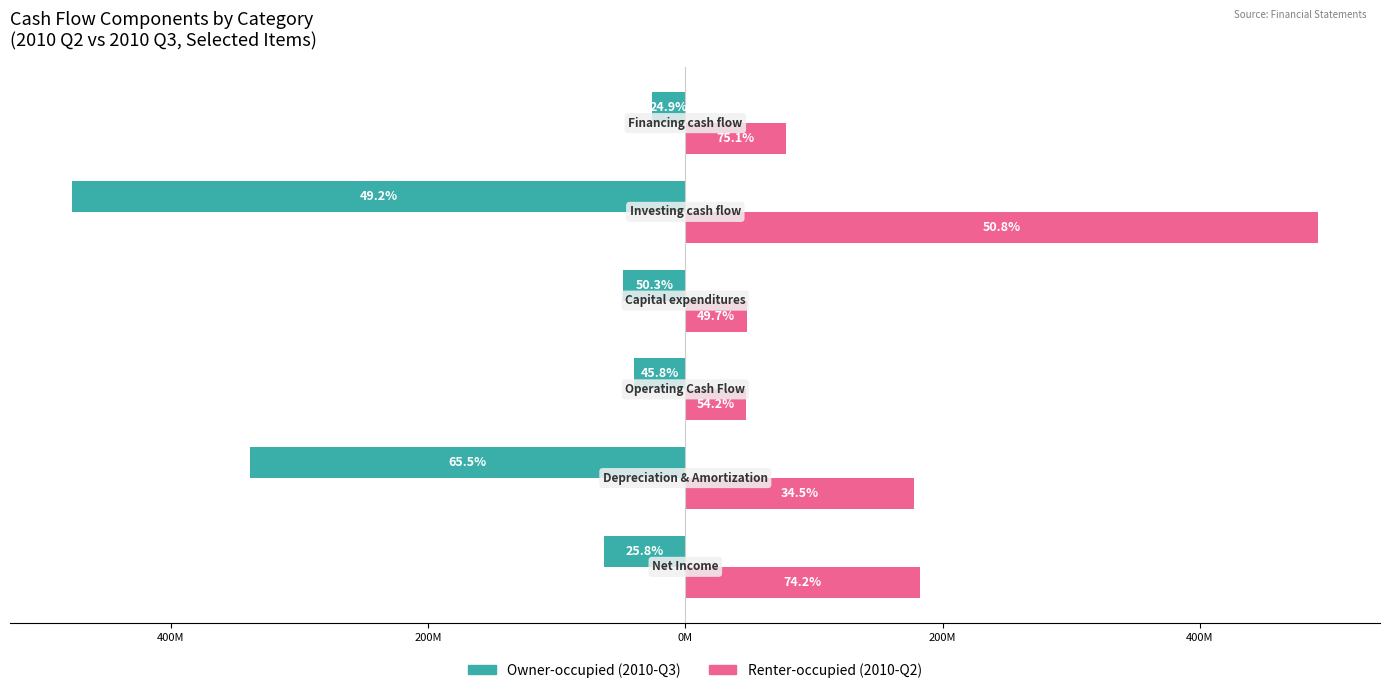

Reading left to right, extract all data points from this chart.

Owner-occupied: 600M=-63536000	400M=-338140000	200M=-39795000	0M=-48217000	200M=-476527000	400M=-25881000
Renter-occupied: 600M=182804000	400M=177837000	200M=47082000	0M=47701000	200M=491575000	400M=78240000